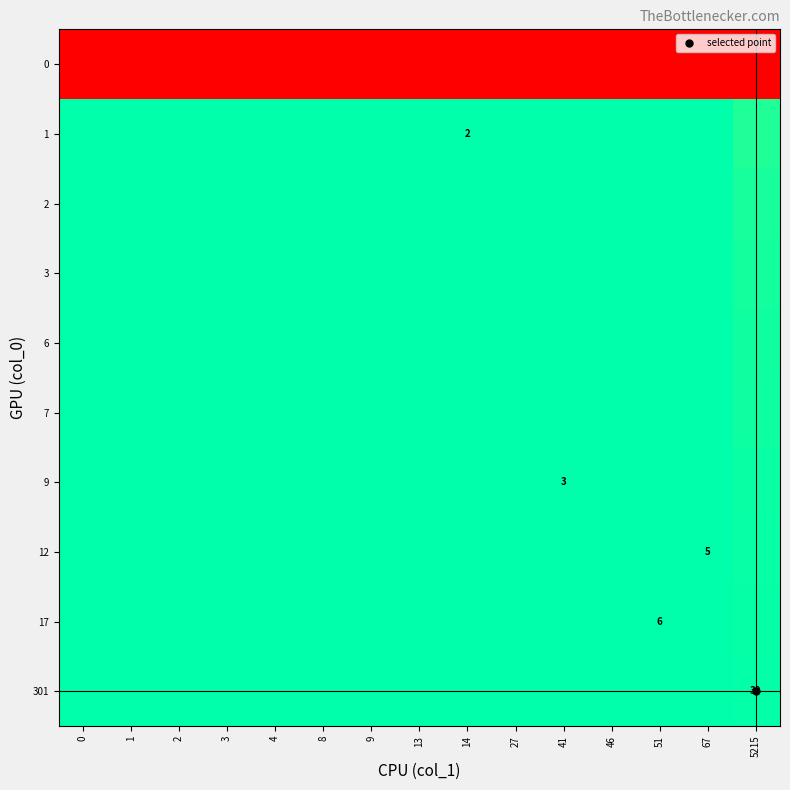

At which label does 1 reach its minimum?

5215